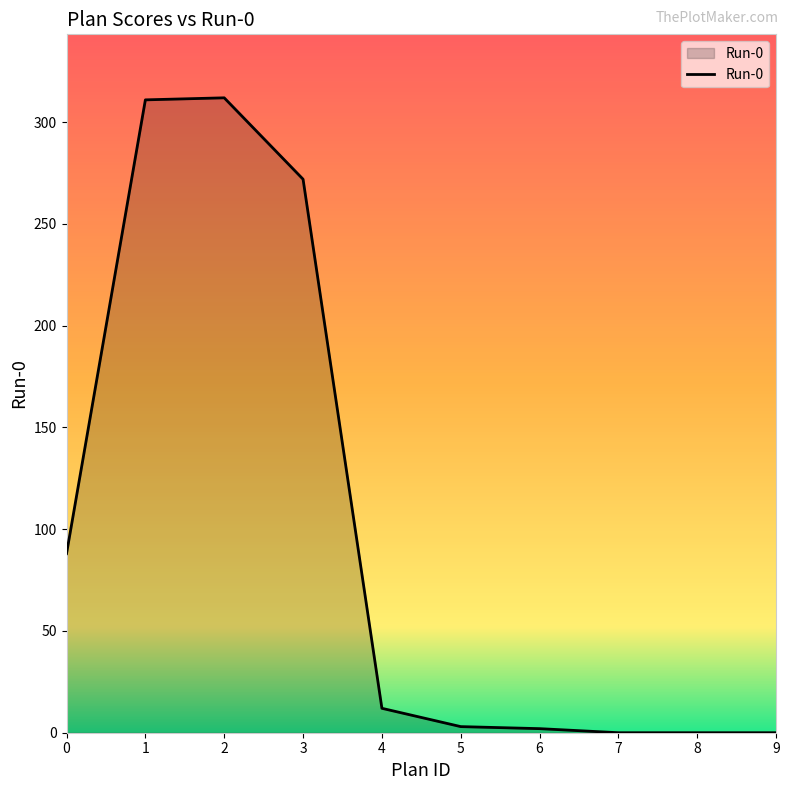

What is the maximum value shown in the chart?

312